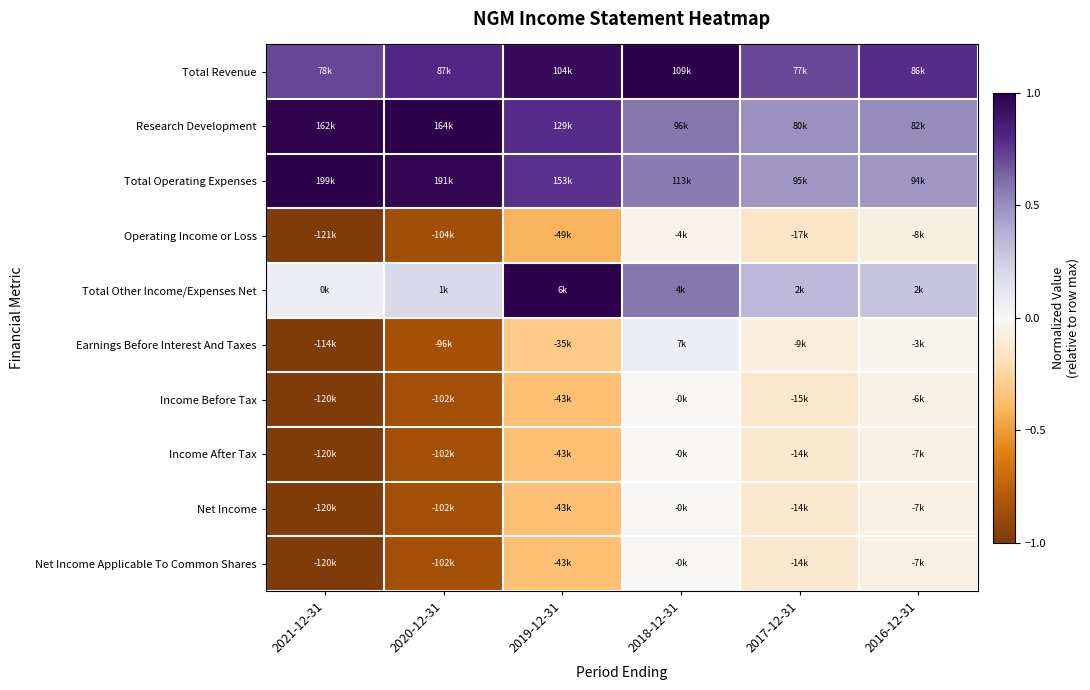

Which has a higher value, 2020-12-31 or 2019-12-31?

2019-12-31